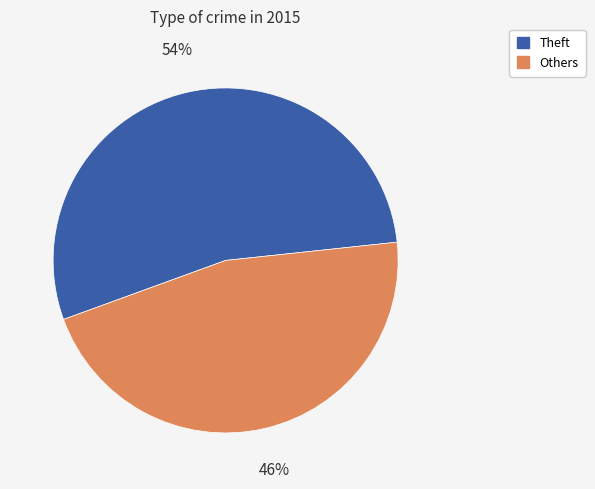

Does any single category account for the majority?

Yes